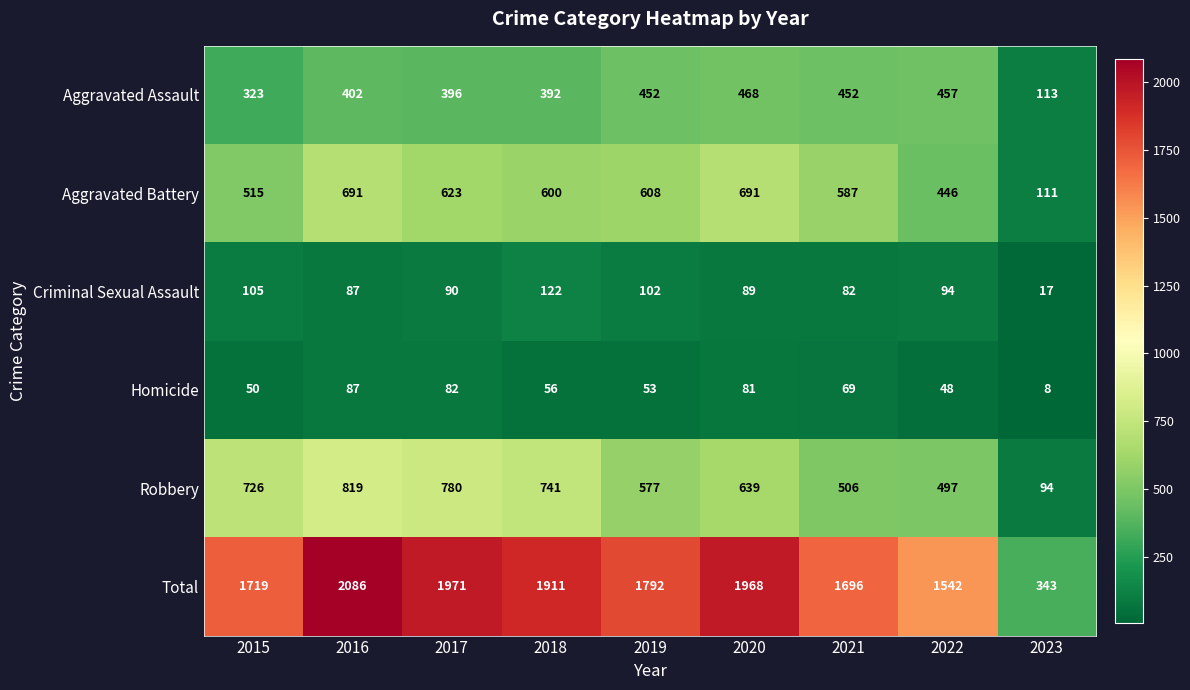

What is the total value across all series at 2019?

3584